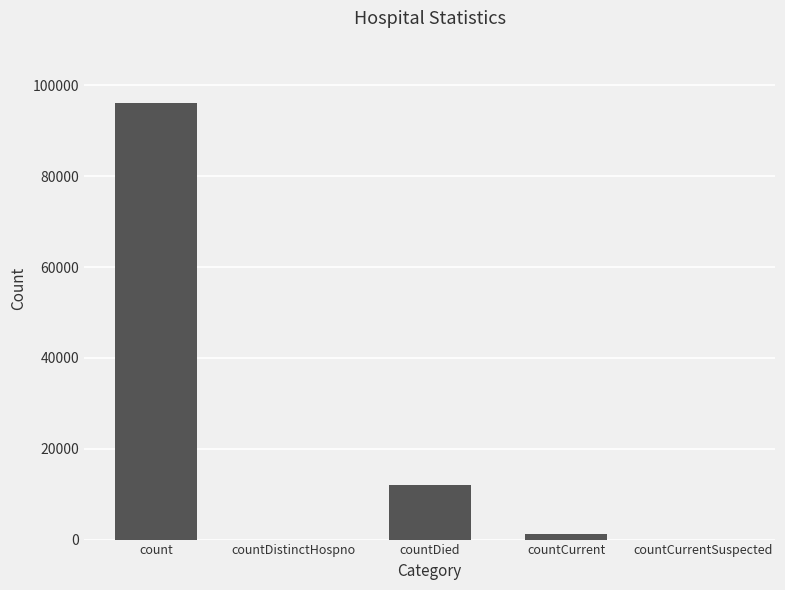

Are the bars horizontal?

No